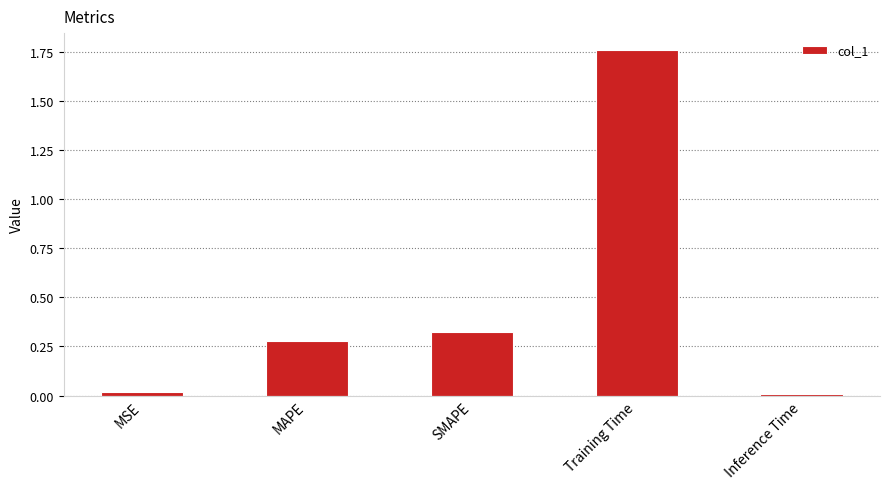

Which has a higher value, Inference Time or SMAPE?

SMAPE